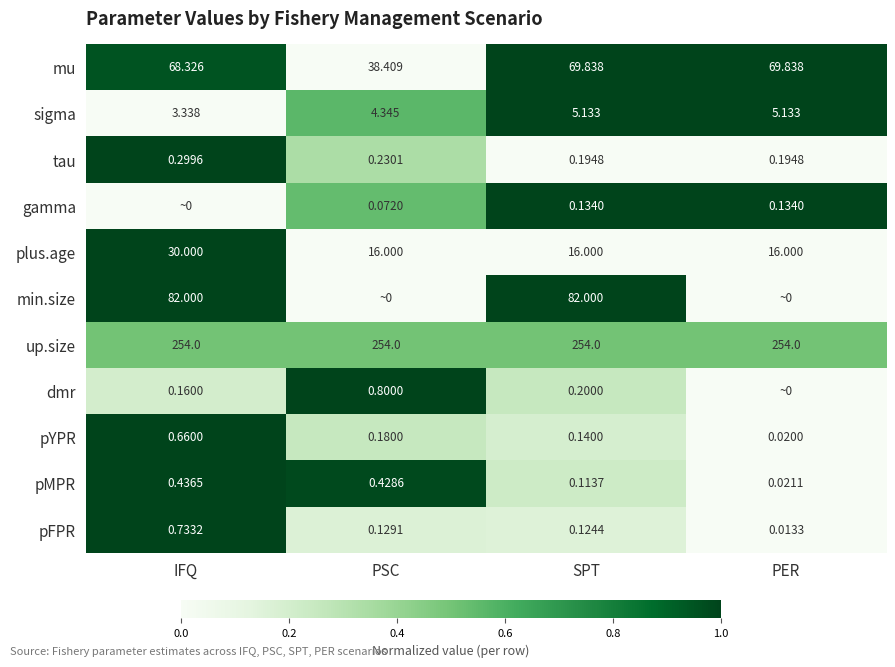

Between PER and PSC, which is larger?

PER